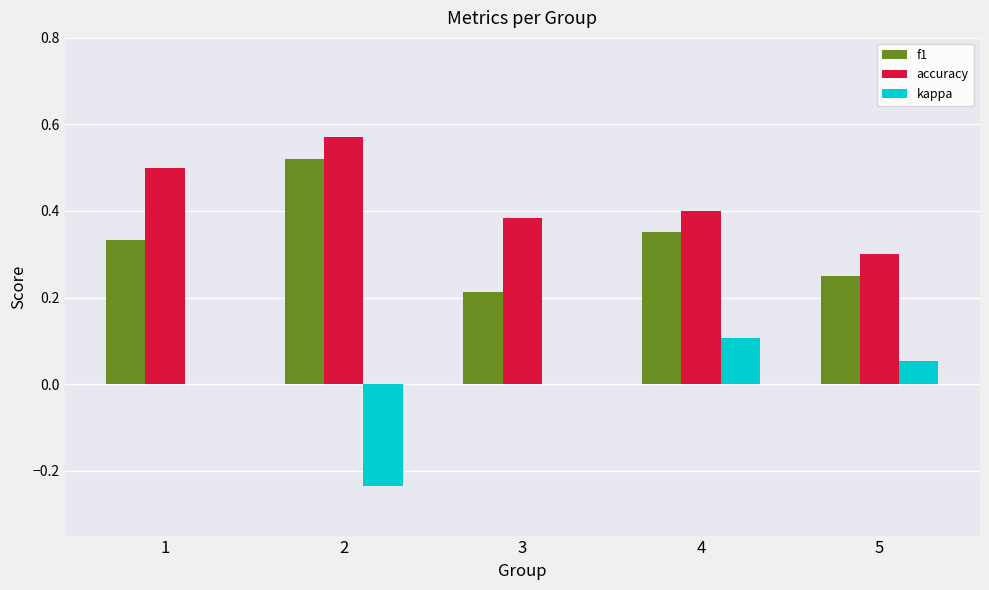

Between 2 and 4, which series saw the biggest shift?

kappa